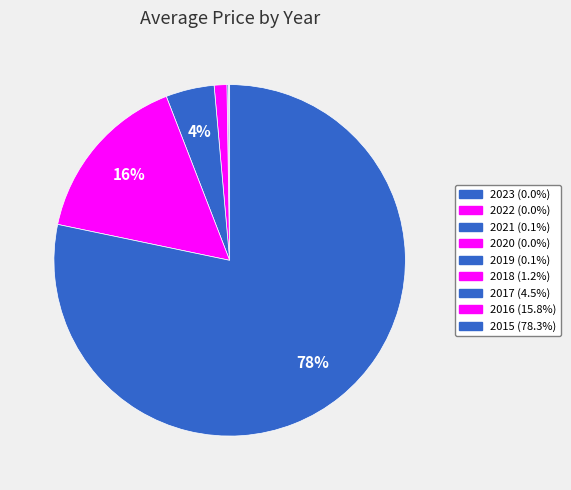

Which slice is the smallest?

2023